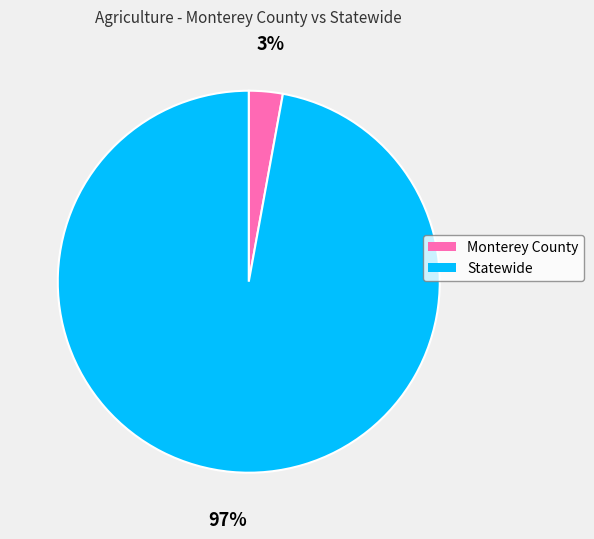

To the nearest percent, what is the difference between the Monterey County and Statewide slice percentages?

94%